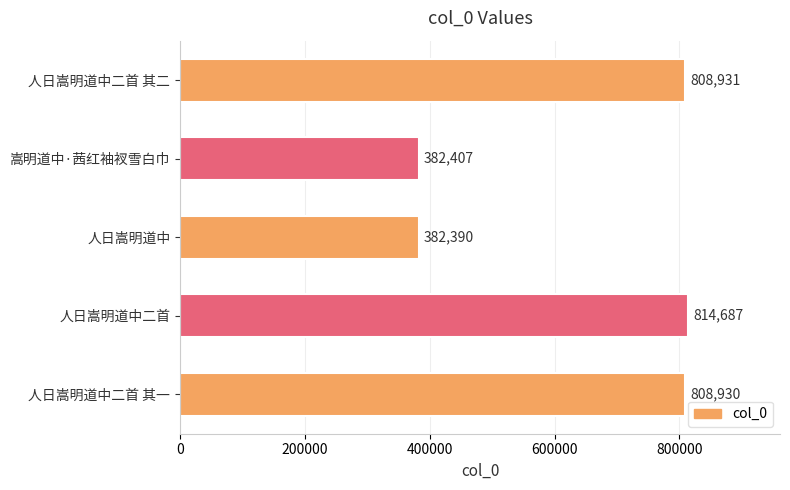

The chart shows a value of 808930 at 人日嵩明道中二首 其一. True or false?

True